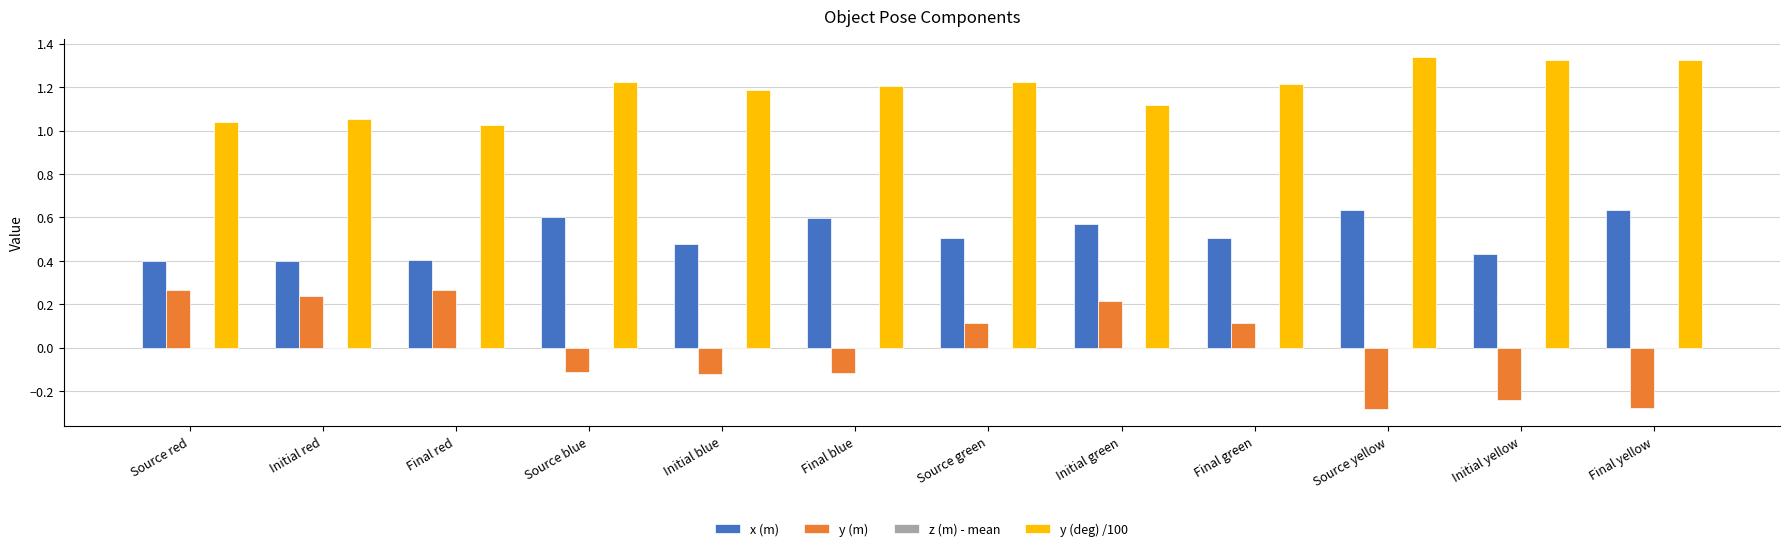

What is the sum of all y (deg) /100 values?

14.3